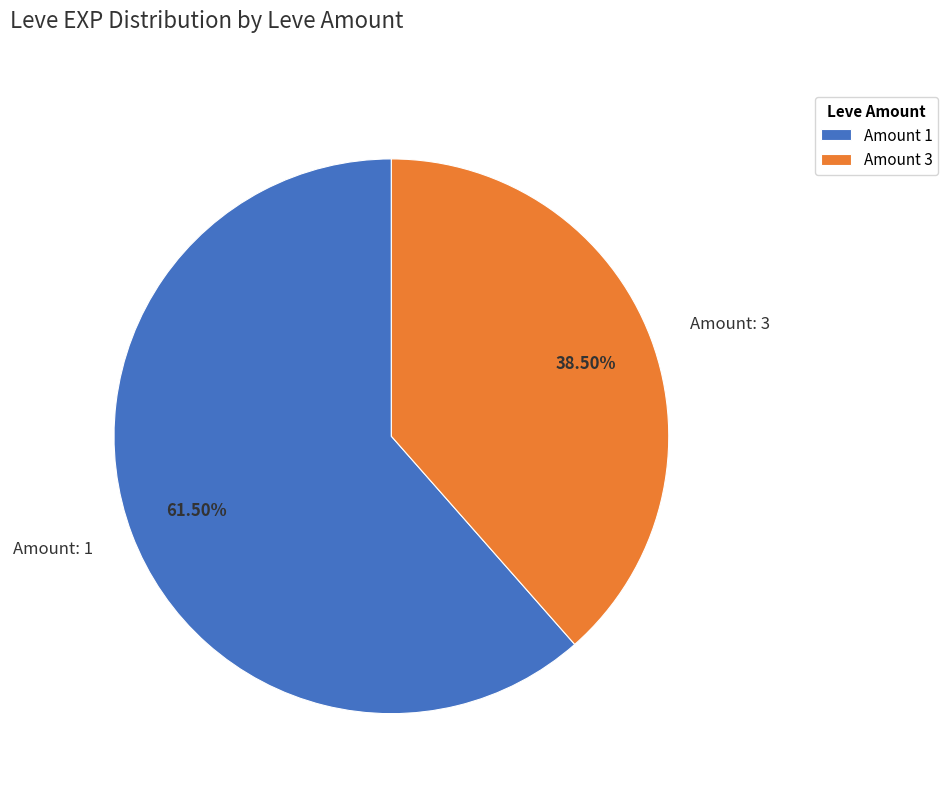

Is Amount: 1 the majority of the pie?

Yes